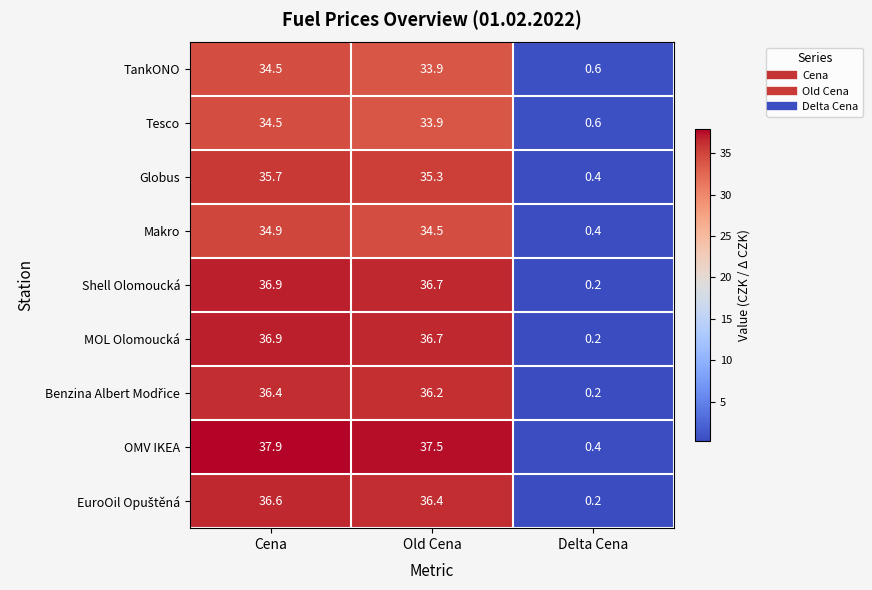

At how many categories does at least one series exceed 30?

2